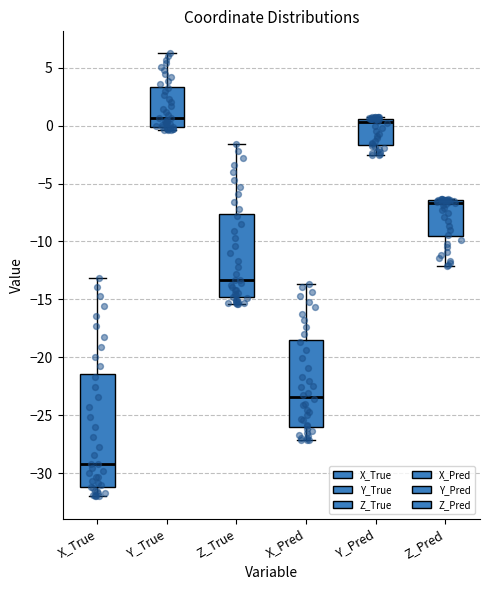

Reading left to right, read every box against the y-axis: the position of its median line, the range the box covers, and the ends of its whiskers. The values are not printed on the chart, so give them approximately, as read against the axis.

X_True: median -29.0, box -31.0 to -21.5, whiskers -32.0 to -13.0
Y_True: median 0.5, box 0.0 to 3.5, whiskers -0.5 to 6.0
Z_True: median -13.5, box -15.0 to -7.5, whiskers -15.5 to -1.5
X_Pred: median -23.5, box -26.0 to -18.5, whiskers -27.0 to -13.5
Y_Pred: median 0.5 (just below the box's upper edge), box -1.5 to 0.5, whiskers -2.5 to 1.0
Z_Pred: median -6.5 (just below the box's upper edge), box -9.5 to -6.5, whiskers -12.0 to -6.5